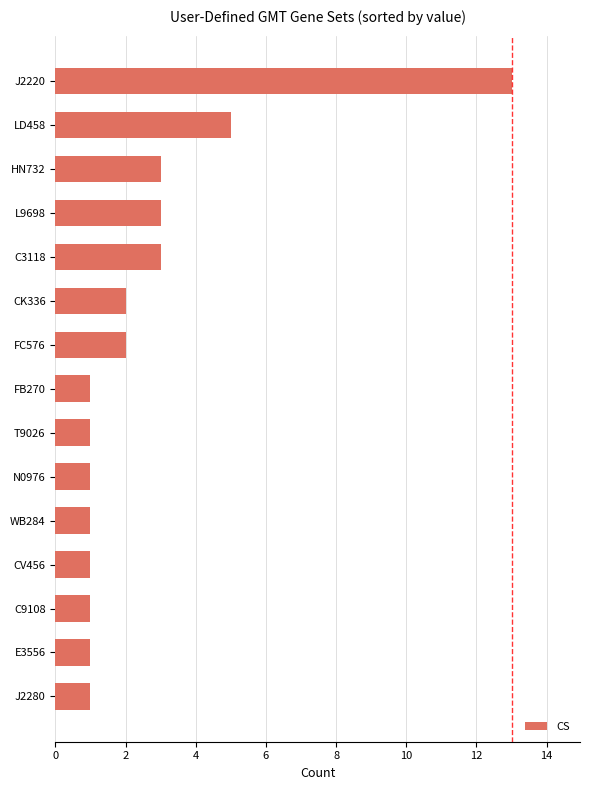

What is the difference between the maximum and minimum values?

12